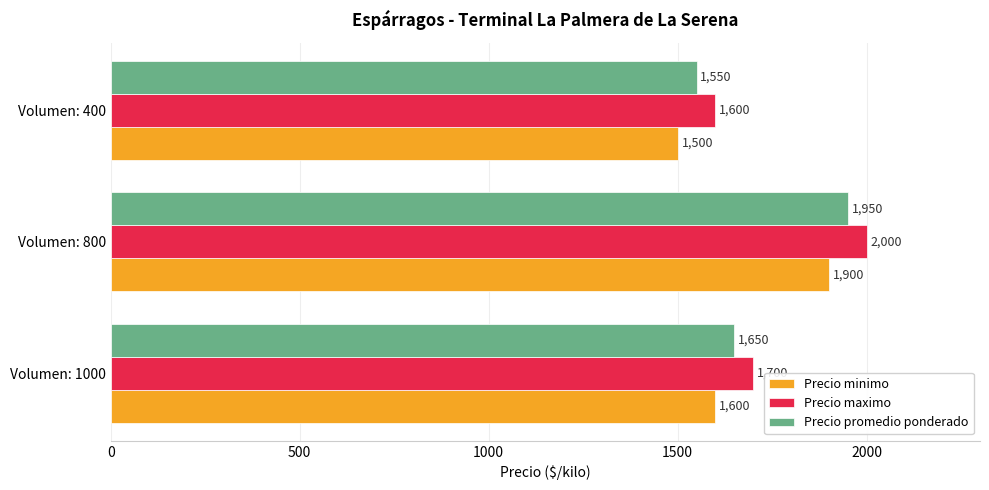

What is the difference between the maximum and minimum values in the Precio minimo series?

400